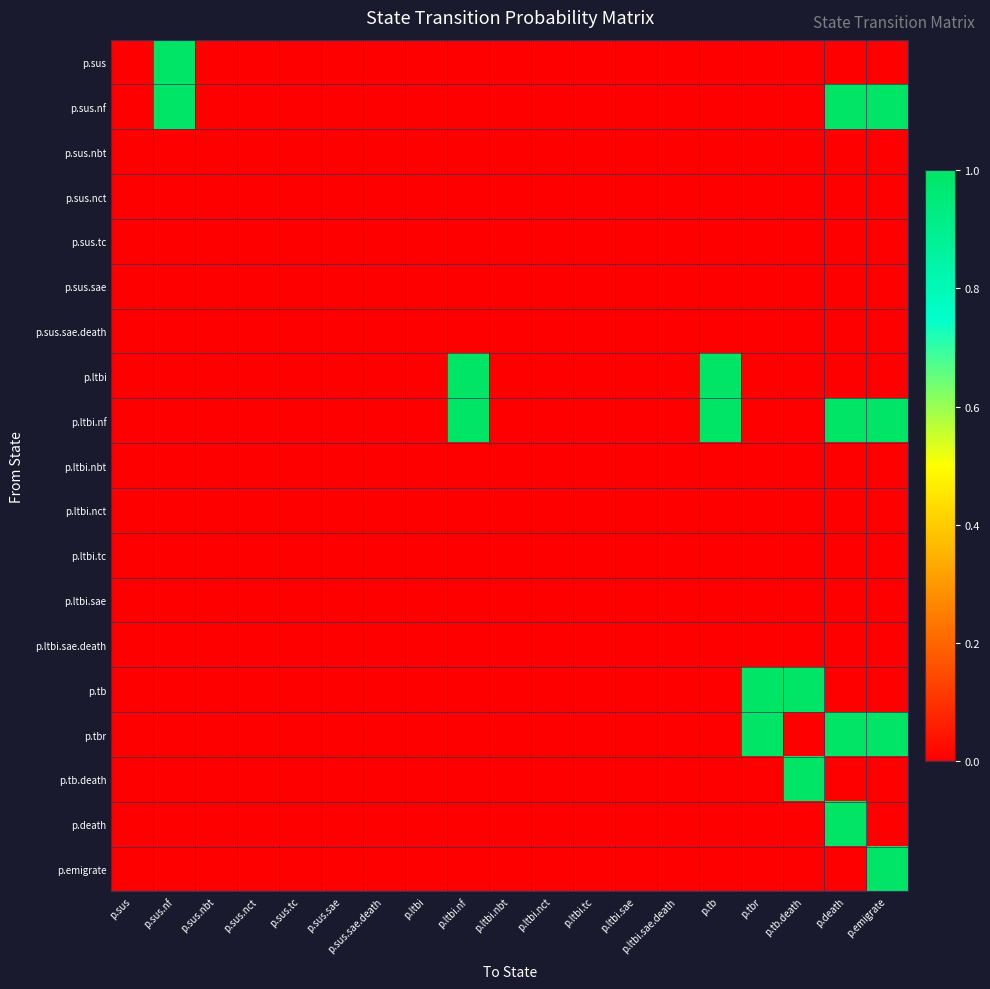

Reading right to left, list all the values displayed in this chart.

p.sus: p.emigrate=0	p.death=0	p.tb.death=0	p.tbr=0	p.tb=0	p.ltbi.sae.death=0	p.ltbi.sae=0	p.ltbi.tc=0	p.ltbi.nct=0	p.ltbi.nbt=0	p.ltbi.nf=0	p.ltbi=0	p.sus.sae.death=0	p.sus.sae=0	p.sus.tc=0	p.sus.nct=0	p.sus.nbt=0	p.sus.nf=1	p.sus=0
p.sus.nf: p.emigrate=1	p.death=1	p.tb.death=0	p.tbr=0	p.tb=0	p.ltbi.sae.death=0	p.ltbi.sae=0	p.ltbi.tc=0	p.ltbi.nct=0	p.ltbi.nbt=0	p.ltbi.nf=0	p.ltbi=0	p.sus.sae.death=0	p.sus.sae=0	p.sus.tc=0	p.sus.nct=0	p.sus.nbt=0	p.sus.nf=1	p.sus=0
p.sus.nbt: p.emigrate=0	p.death=0	p.tb.death=0	p.tbr=0	p.tb=0	p.ltbi.sae.death=0	p.ltbi.sae=0	p.ltbi.tc=0	p.ltbi.nct=0	p.ltbi.nbt=0	p.ltbi.nf=0	p.ltbi=0	p.sus.sae.death=0	p.sus.sae=0	p.sus.tc=0	p.sus.nct=0	p.sus.nbt=0	p.sus.nf=0	p.sus=0
p.sus.nct: p.emigrate=0	p.death=0	p.tb.death=0	p.tbr=0	p.tb=0	p.ltbi.sae.death=0	p.ltbi.sae=0	p.ltbi.tc=0	p.ltbi.nct=0	p.ltbi.nbt=0	p.ltbi.nf=0	p.ltbi=0	p.sus.sae.death=0	p.sus.sae=0	p.sus.tc=0	p.sus.nct=0	p.sus.nbt=0	p.sus.nf=0	p.sus=0
p.sus.tc: p.emigrate=0	p.death=0	p.tb.death=0	p.tbr=0	p.tb=0	p.ltbi.sae.death=0	p.ltbi.sae=0	p.ltbi.tc=0	p.ltbi.nct=0	p.ltbi.nbt=0	p.ltbi.nf=0	p.ltbi=0	p.sus.sae.death=0	p.sus.sae=0	p.sus.tc=0	p.sus.nct=0	p.sus.nbt=0	p.sus.nf=0	p.sus=0
p.sus.sae: p.emigrate=0	p.death=0	p.tb.death=0	p.tbr=0	p.tb=0	p.ltbi.sae.death=0	p.ltbi.sae=0	p.ltbi.tc=0	p.ltbi.nct=0	p.ltbi.nbt=0	p.ltbi.nf=0	p.ltbi=0	p.sus.sae.death=0	p.sus.sae=0	p.sus.tc=0	p.sus.nct=0	p.sus.nbt=0	p.sus.nf=0	p.sus=0
p.sus.sae.death: p.emigrate=0	p.death=0	p.tb.death=0	p.tbr=0	p.tb=0	p.ltbi.sae.death=0	p.ltbi.sae=0	p.ltbi.tc=0	p.ltbi.nct=0	p.ltbi.nbt=0	p.ltbi.nf=0	p.ltbi=0	p.sus.sae.death=0	p.sus.sae=0	p.sus.tc=0	p.sus.nct=0	p.sus.nbt=0	p.sus.nf=0	p.sus=0
p.ltbi: p.emigrate=0	p.death=0	p.tb.death=0	p.tbr=0	p.tb=1	p.ltbi.sae.death=0	p.ltbi.sae=0	p.ltbi.tc=0	p.ltbi.nct=0	p.ltbi.nbt=0	p.ltbi.nf=1	p.ltbi=0	p.sus.sae.death=0	p.sus.sae=0	p.sus.tc=0	p.sus.nct=0	p.sus.nbt=0	p.sus.nf=0	p.sus=0
p.ltbi.nf: p.emigrate=1	p.death=1	p.tb.death=0	p.tbr=0	p.tb=1	p.ltbi.sae.death=0	p.ltbi.sae=0	p.ltbi.tc=0	p.ltbi.nct=0	p.ltbi.nbt=0	p.ltbi.nf=1	p.ltbi=0	p.sus.sae.death=0	p.sus.sae=0	p.sus.tc=0	p.sus.nct=0	p.sus.nbt=0	p.sus.nf=0	p.sus=0
p.ltbi.nbt: p.emigrate=0	p.death=0	p.tb.death=0	p.tbr=0	p.tb=0	p.ltbi.sae.death=0	p.ltbi.sae=0	p.ltbi.tc=0	p.ltbi.nct=0	p.ltbi.nbt=0	p.ltbi.nf=0	p.ltbi=0	p.sus.sae.death=0	p.sus.sae=0	p.sus.tc=0	p.sus.nct=0	p.sus.nbt=0	p.sus.nf=0	p.sus=0
p.ltbi.nct: p.emigrate=0	p.death=0	p.tb.death=0	p.tbr=0	p.tb=0	p.ltbi.sae.death=0	p.ltbi.sae=0	p.ltbi.tc=0	p.ltbi.nct=0	p.ltbi.nbt=0	p.ltbi.nf=0	p.ltbi=0	p.sus.sae.death=0	p.sus.sae=0	p.sus.tc=0	p.sus.nct=0	p.sus.nbt=0	p.sus.nf=0	p.sus=0
p.ltbi.tc: p.emigrate=0	p.death=0	p.tb.death=0	p.tbr=0	p.tb=0	p.ltbi.sae.death=0	p.ltbi.sae=0	p.ltbi.tc=0	p.ltbi.nct=0	p.ltbi.nbt=0	p.ltbi.nf=0	p.ltbi=0	p.sus.sae.death=0	p.sus.sae=0	p.sus.tc=0	p.sus.nct=0	p.sus.nbt=0	p.sus.nf=0	p.sus=0
p.ltbi.sae: p.emigrate=0	p.death=0	p.tb.death=0	p.tbr=0	p.tb=0	p.ltbi.sae.death=0	p.ltbi.sae=0	p.ltbi.tc=0	p.ltbi.nct=0	p.ltbi.nbt=0	p.ltbi.nf=0	p.ltbi=0	p.sus.sae.death=0	p.sus.sae=0	p.sus.tc=0	p.sus.nct=0	p.sus.nbt=0	p.sus.nf=0	p.sus=0
p.ltbi.sae.death: p.emigrate=0	p.death=0	p.tb.death=0	p.tbr=0	p.tb=0	p.ltbi.sae.death=0	p.ltbi.sae=0	p.ltbi.tc=0	p.ltbi.nct=0	p.ltbi.nbt=0	p.ltbi.nf=0	p.ltbi=0	p.sus.sae.death=0	p.sus.sae=0	p.sus.tc=0	p.sus.nct=0	p.sus.nbt=0	p.sus.nf=0	p.sus=0
p.tb: p.emigrate=0	p.death=0	p.tb.death=1	p.tbr=1	p.tb=0	p.ltbi.sae.death=0	p.ltbi.sae=0	p.ltbi.tc=0	p.ltbi.nct=0	p.ltbi.nbt=0	p.ltbi.nf=0	p.ltbi=0	p.sus.sae.death=0	p.sus.sae=0	p.sus.tc=0	p.sus.nct=0	p.sus.nbt=0	p.sus.nf=0	p.sus=0
p.tbr: p.emigrate=1	p.death=1	p.tb.death=0	p.tbr=1	p.tb=0	p.ltbi.sae.death=0	p.ltbi.sae=0	p.ltbi.tc=0	p.ltbi.nct=0	p.ltbi.nbt=0	p.ltbi.nf=0	p.ltbi=0	p.sus.sae.death=0	p.sus.sae=0	p.sus.tc=0	p.sus.nct=0	p.sus.nbt=0	p.sus.nf=0	p.sus=0
p.tb.death: p.emigrate=0	p.death=0	p.tb.death=1	p.tbr=0	p.tb=0	p.ltbi.sae.death=0	p.ltbi.sae=0	p.ltbi.tc=0	p.ltbi.nct=0	p.ltbi.nbt=0	p.ltbi.nf=0	p.ltbi=0	p.sus.sae.death=0	p.sus.sae=0	p.sus.tc=0	p.sus.nct=0	p.sus.nbt=0	p.sus.nf=0	p.sus=0
p.death: p.emigrate=0	p.death=1	p.tb.death=0	p.tbr=0	p.tb=0	p.ltbi.sae.death=0	p.ltbi.sae=0	p.ltbi.tc=0	p.ltbi.nct=0	p.ltbi.nbt=0	p.ltbi.nf=0	p.ltbi=0	p.sus.sae.death=0	p.sus.sae=0	p.sus.tc=0	p.sus.nct=0	p.sus.nbt=0	p.sus.nf=0	p.sus=0
p.emigrate: p.emigrate=1	p.death=0	p.tb.death=0	p.tbr=0	p.tb=0	p.ltbi.sae.death=0	p.ltbi.sae=0	p.ltbi.tc=0	p.ltbi.nct=0	p.ltbi.nbt=0	p.ltbi.nf=0	p.ltbi=0	p.sus.sae.death=0	p.sus.sae=0	p.sus.tc=0	p.sus.nct=0	p.sus.nbt=0	p.sus.nf=0	p.sus=0